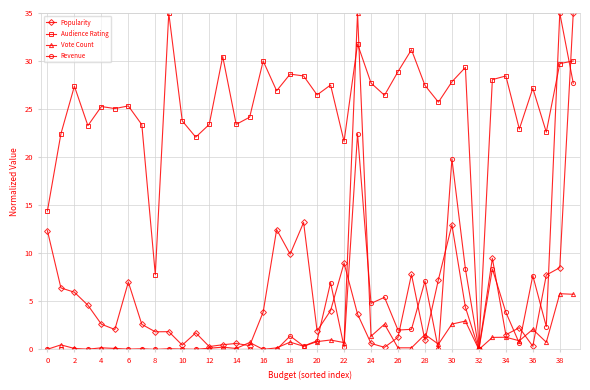

True or false: Popularity has more than 1 interior local peaks.

True